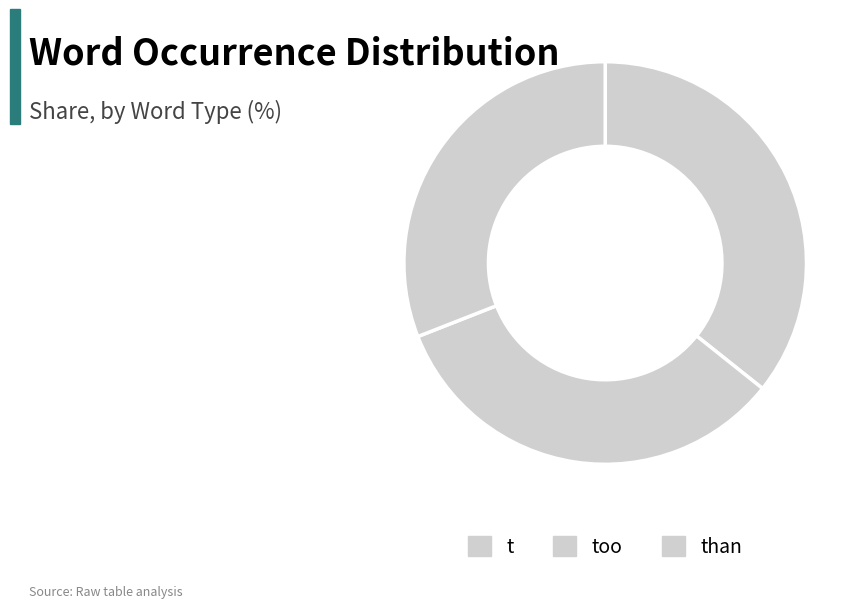

What is the largest slice in the pie chart?

t